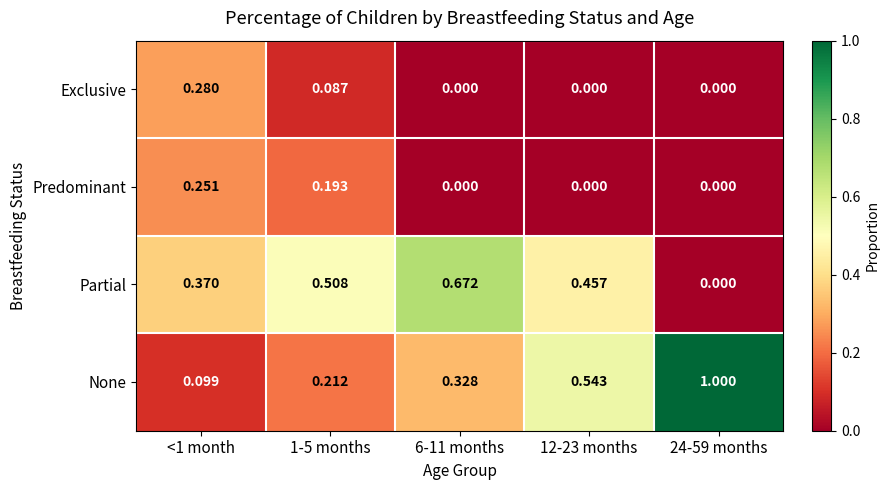

Is the value of Partial at 6-11 months greater than the value of Predominant at 1-5 months?

Yes